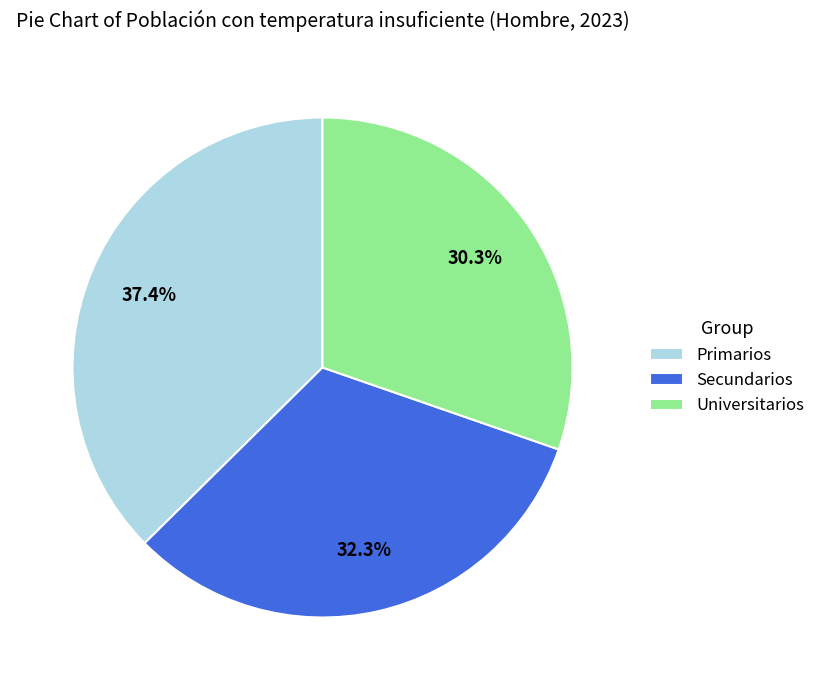

Is there any slice that represents more than half of the pie?

No